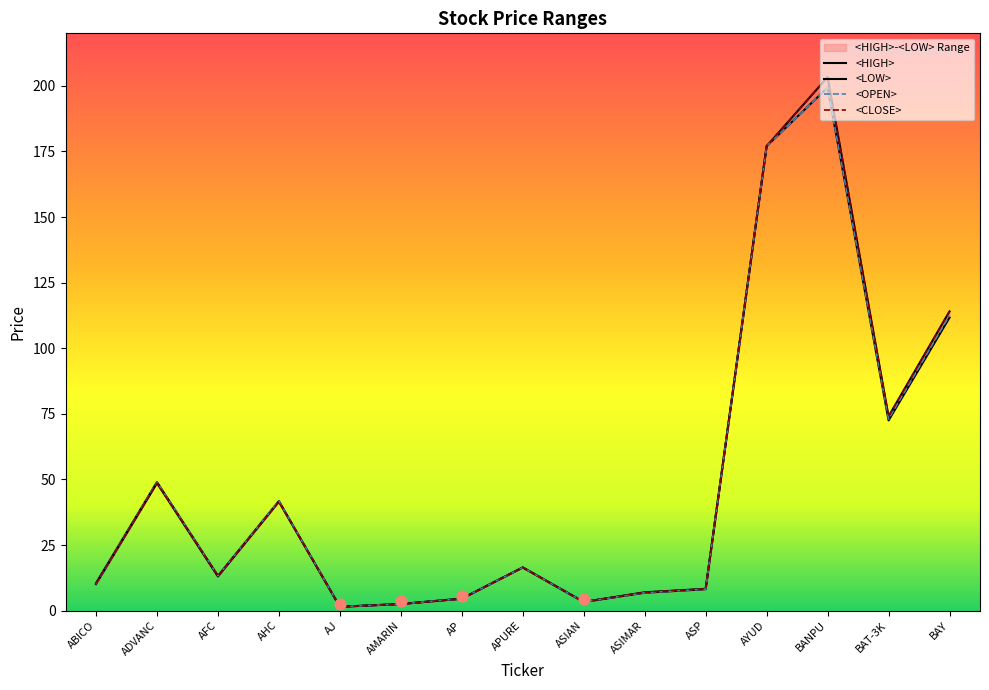

Which series contains the highest Y value?

<HIGH>